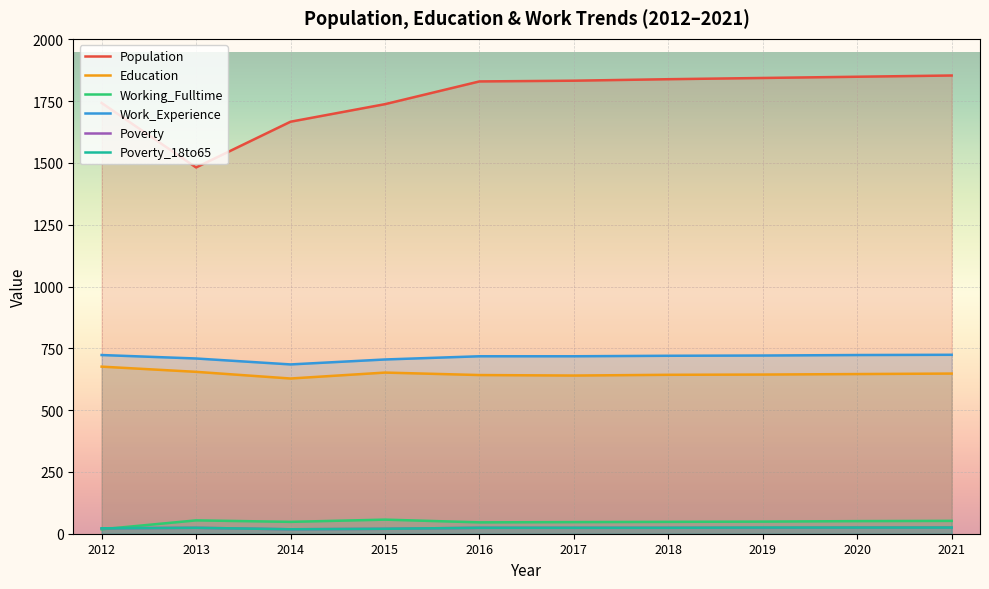

What is the total value across all series at 2017?

3286